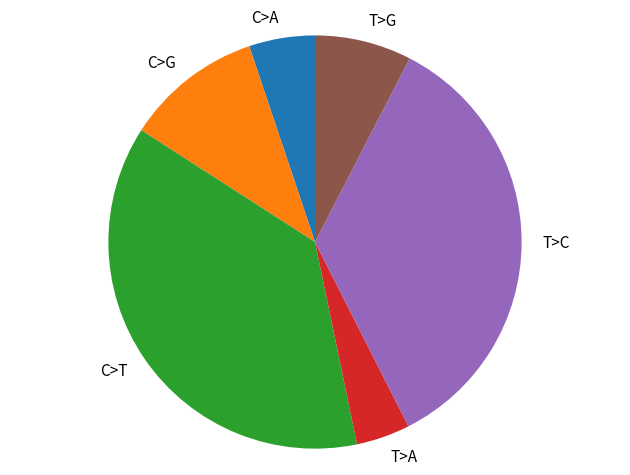

True or false: T>G accounts for 8% of the total.

True